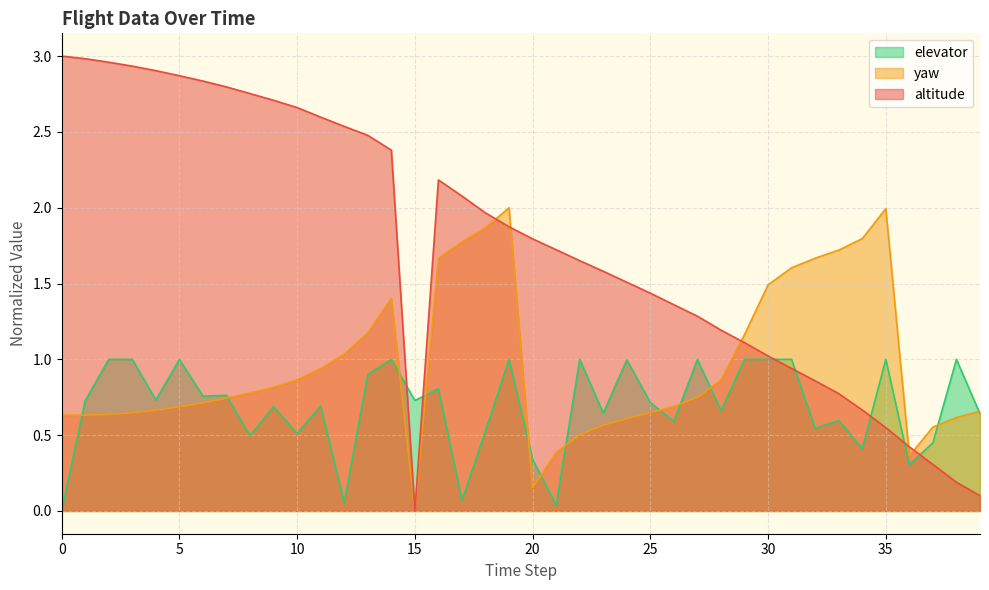

What is the sum of the elevator values at 31 and 3?

2.0